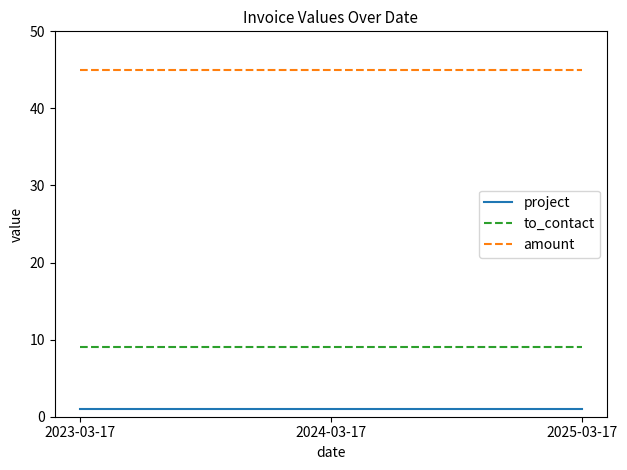

What is the maximum value shown in the chart?

45